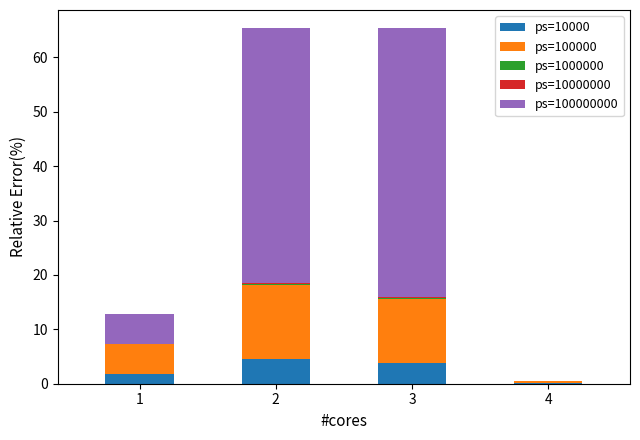

The ps=10000 series shows 3.9 at 3. True or false?

True